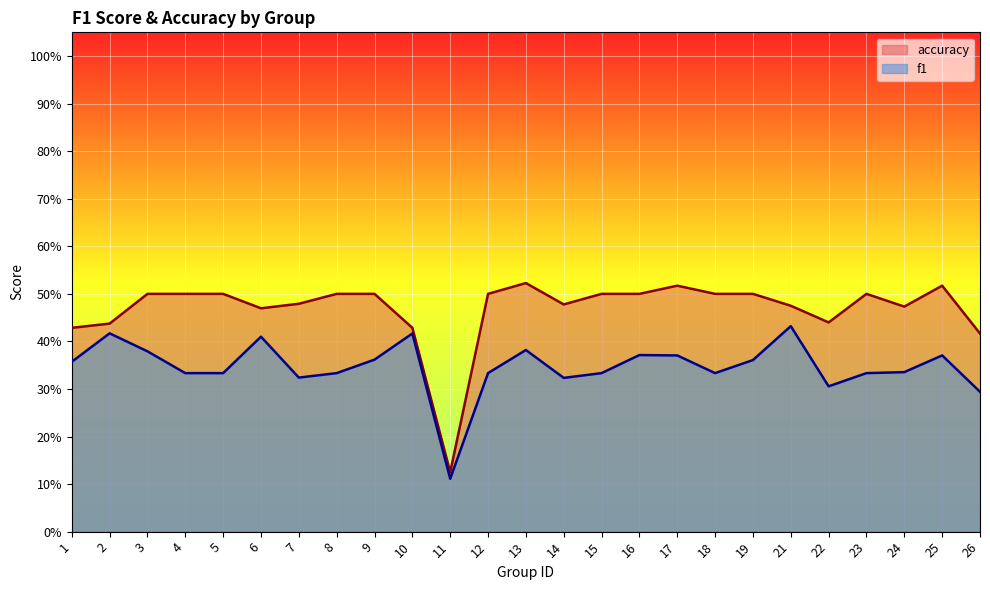

At which category is the sum across all series the highest?

21